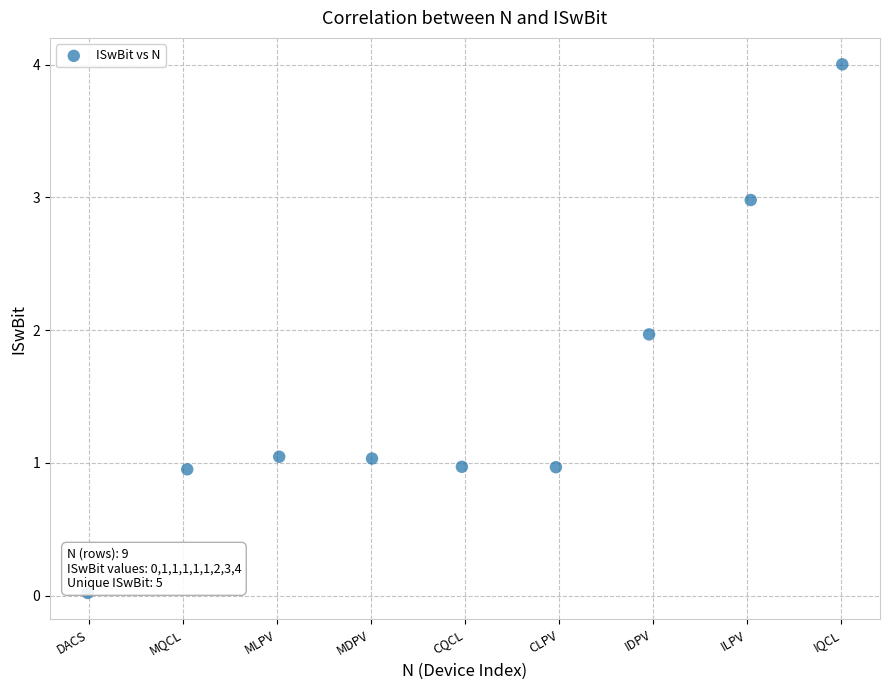

What is the average X value?

4.0